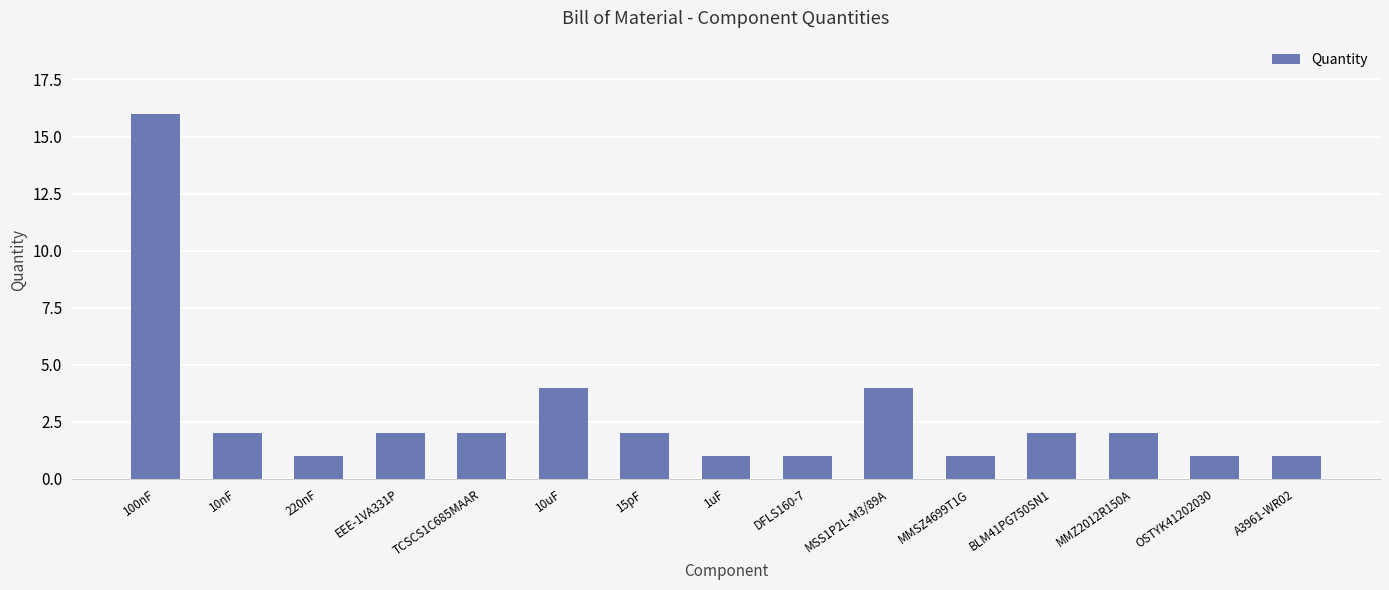

Which label corresponds to the largest value in the chart?

100nF